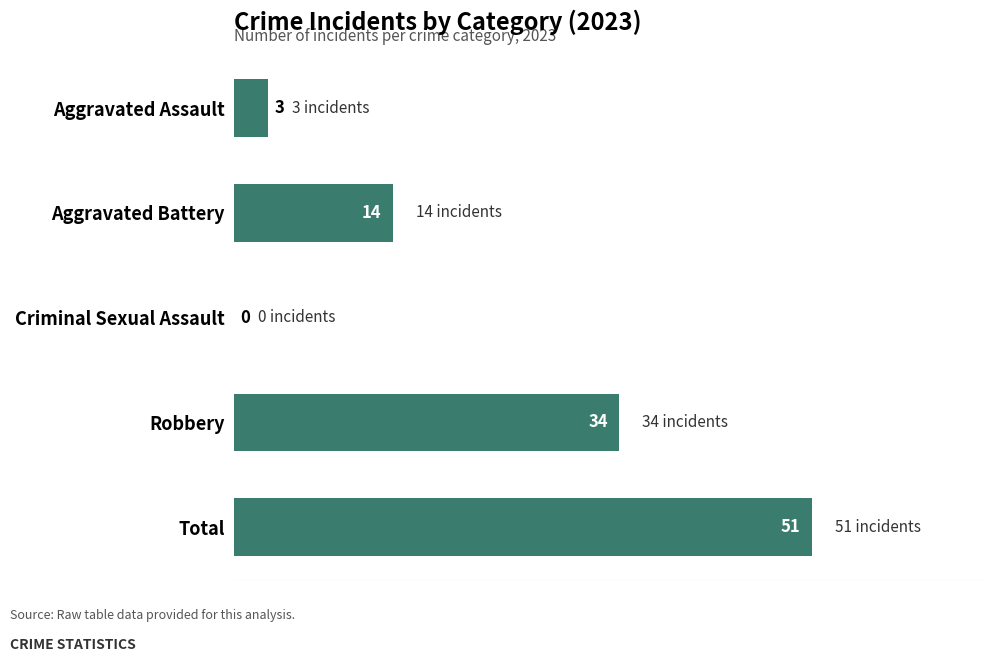

Is it true that the value at Aggravated Battery is 18?

False